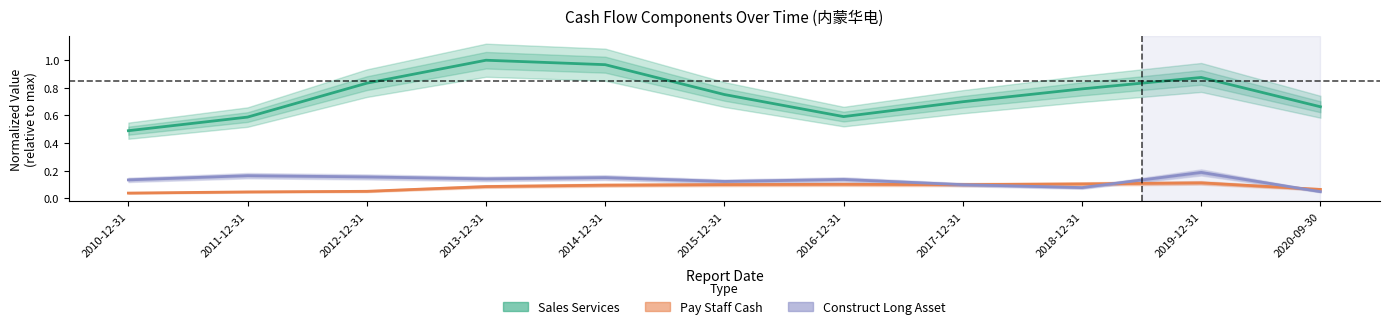

True or false: Sales Services and Construct Long Asset cross at least once.

False